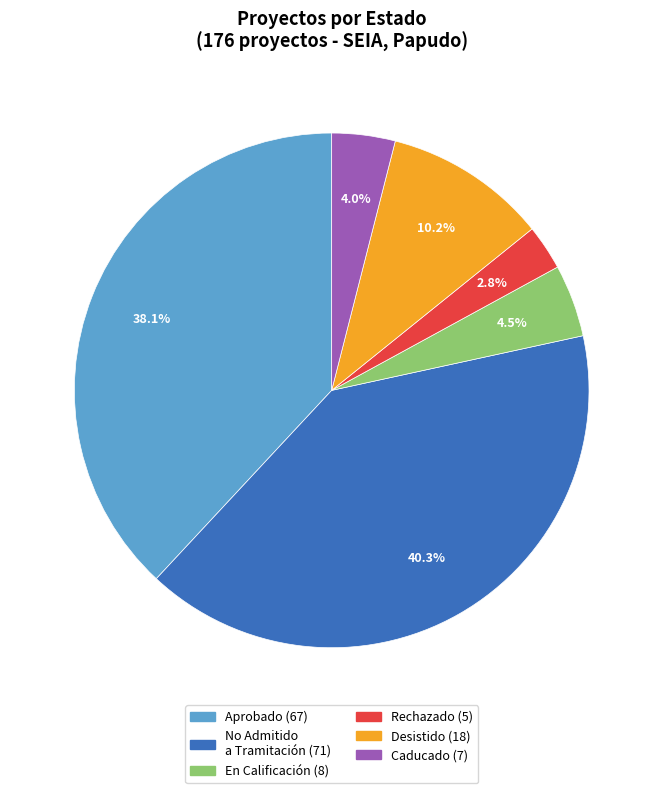

To the nearest percent, what portion does No Admitido a Tramitación represent?

40%